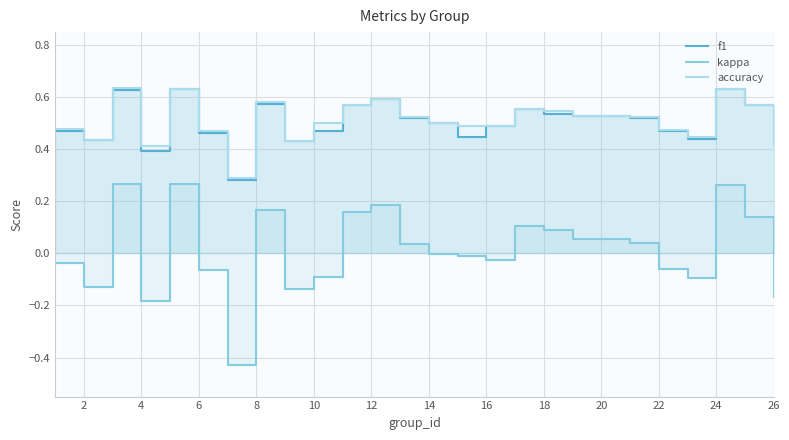

True or false: kappa and f1 intersect in this chart.

False